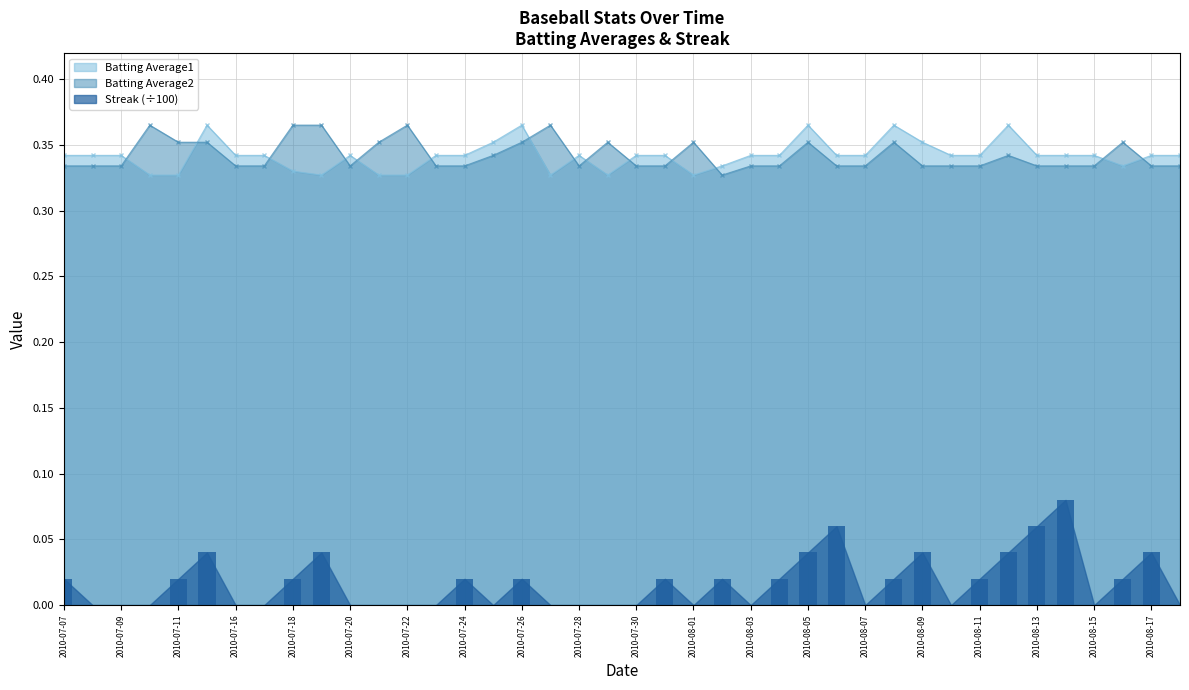

Which series has the largest range (max minus min)?

Streak